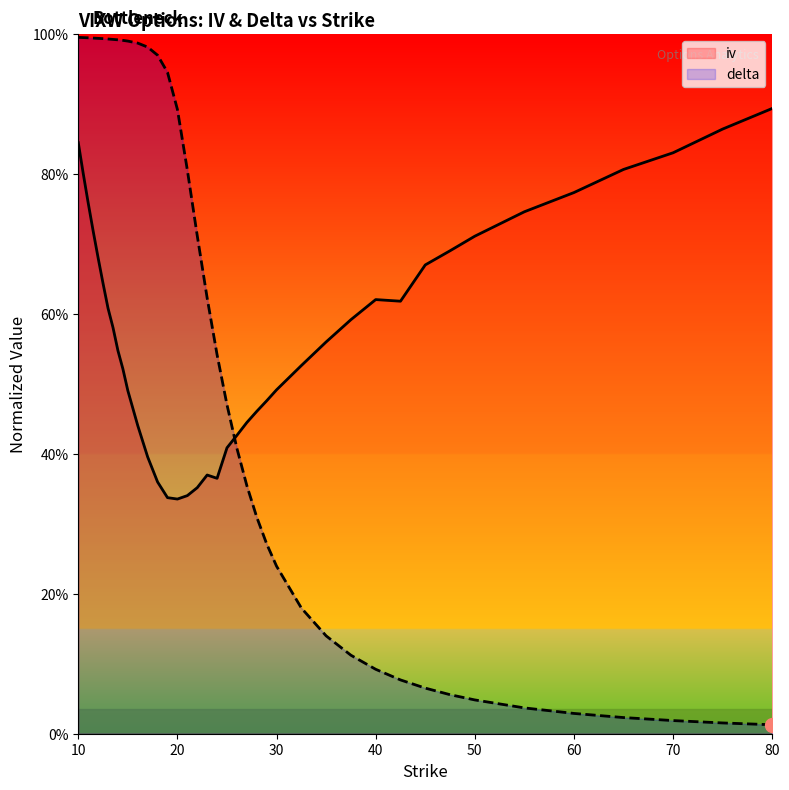

Is it true that iv equals 0.2 at 22?

False